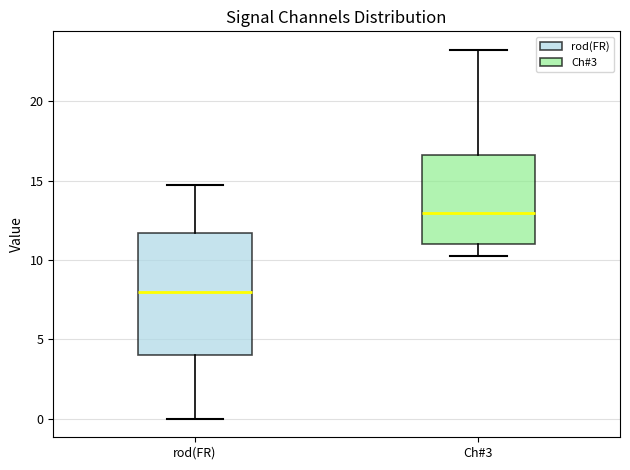

Reading left to right, read every box against the y-axis: the position of its median line, the range the box covers, and the ends of its whiskers. The values are not printed on the chart, so give them approximately, as read against the axis.

rod(FR): median 8.0, box 4.0 to 11.5, whiskers 0.0 to 14.5
Ch#3: median 13.0, box 11.0 to 16.5, whiskers 10.5 to 23.5